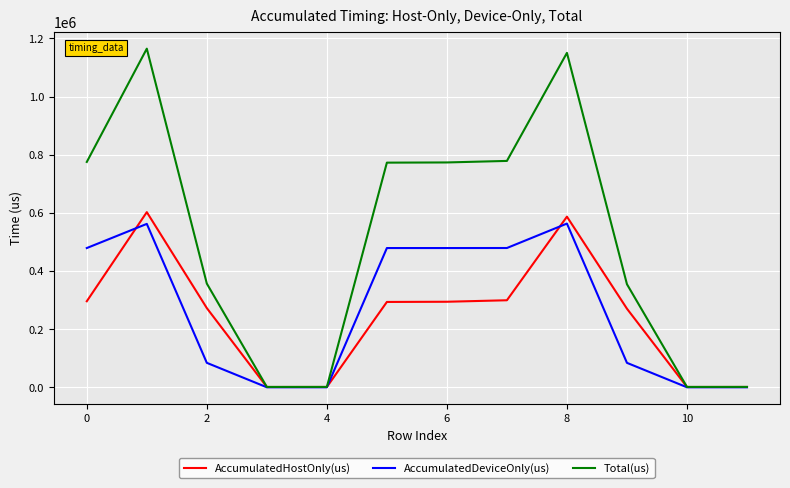

What is the highest value of the AccumulatedHostOnly(us) series?

602493.6